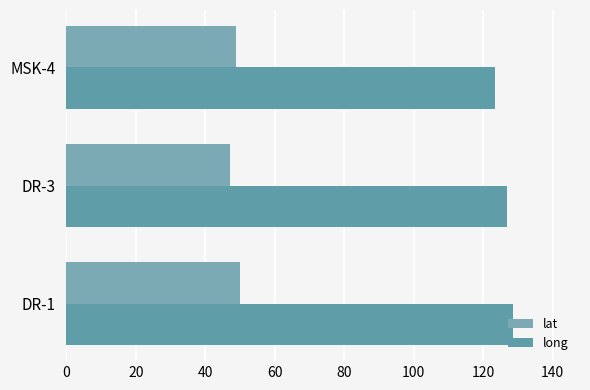

At how many categories does at least one series exceed 113?

3